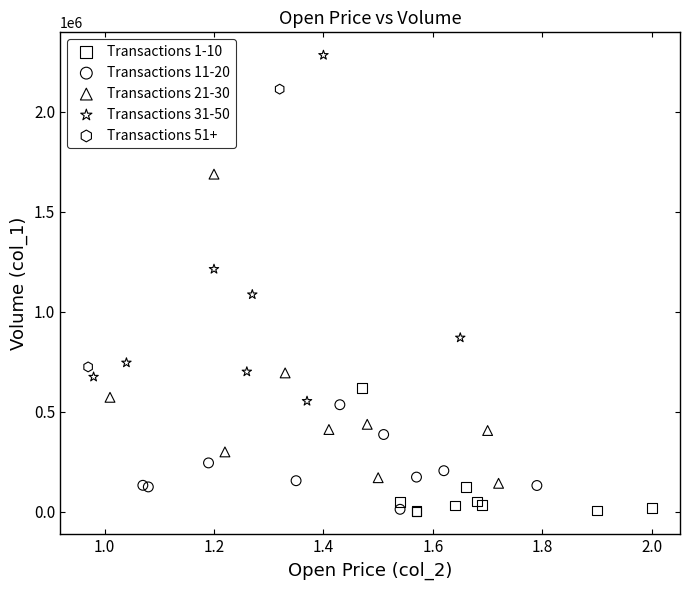

Which series contains the highest Y value?

Transactions 31-50